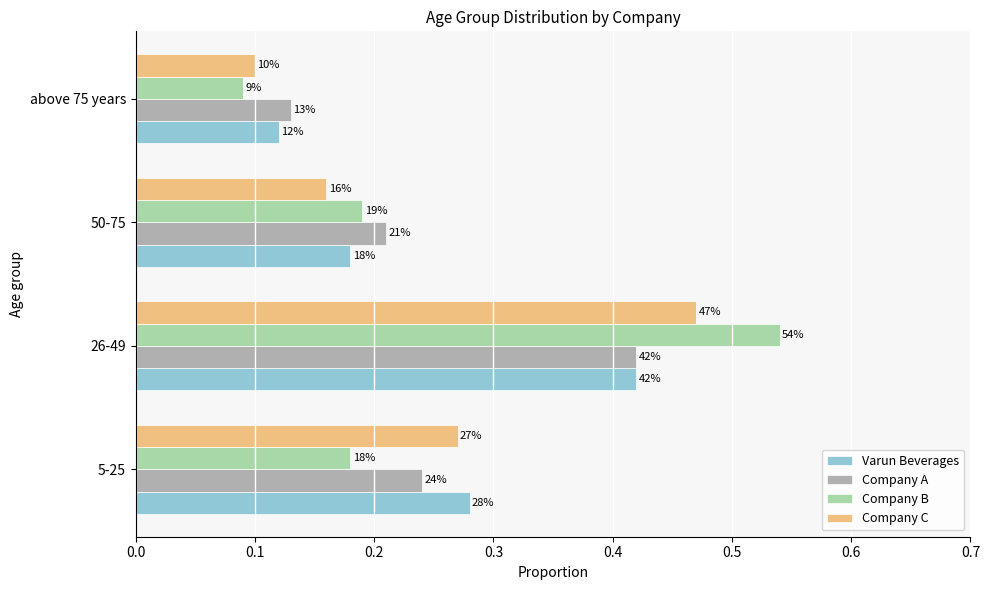

What are all the series names shown in the legend?

Varun Beverages, Company A, Company B, Company C